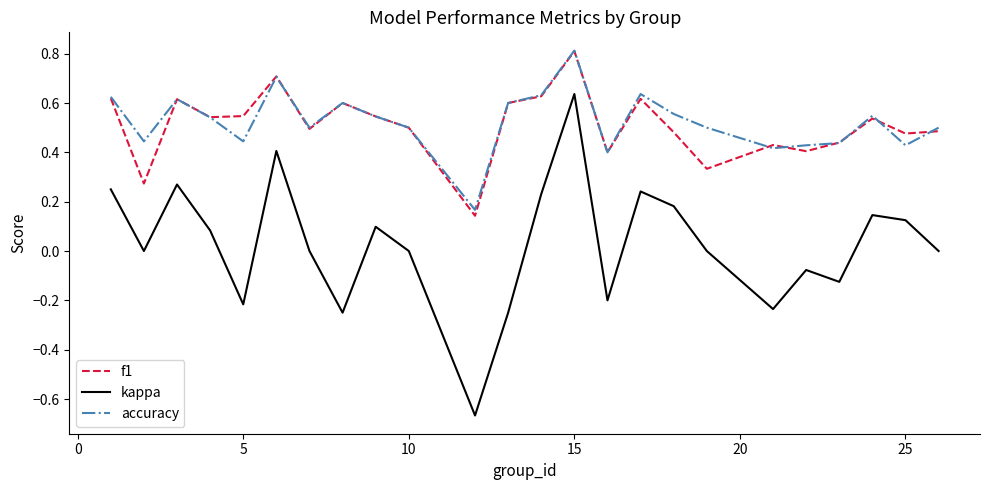

Which series has the widest spread of values?

kappa